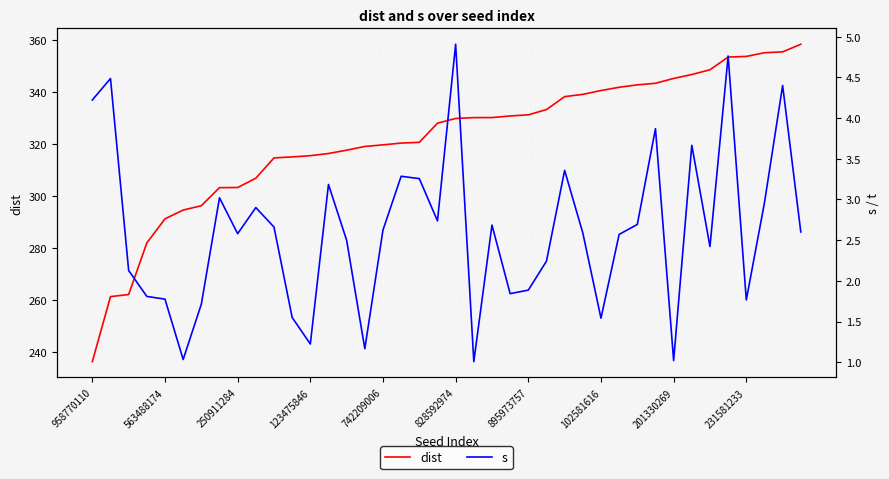

What is the highest value of the dist series?

358.4